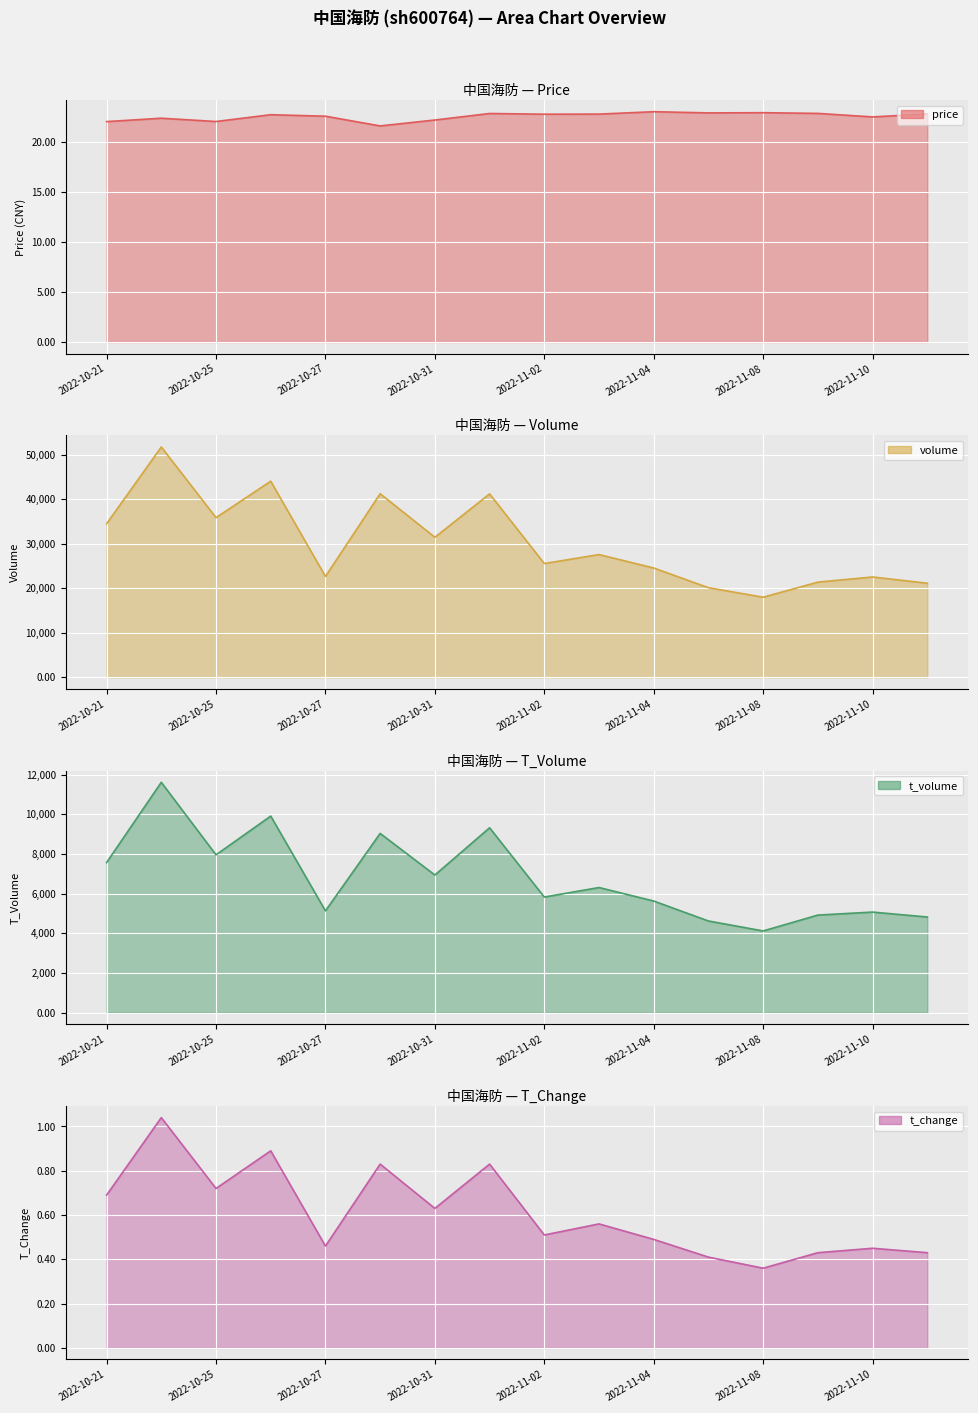

What is the value of the price point at the 12th from the left?

22.9